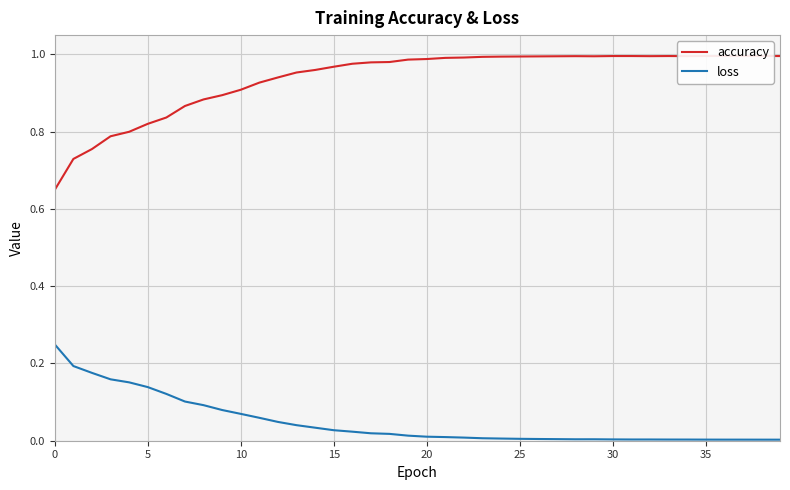

At 35, list the series in order from largest to smallest.

accuracy, loss